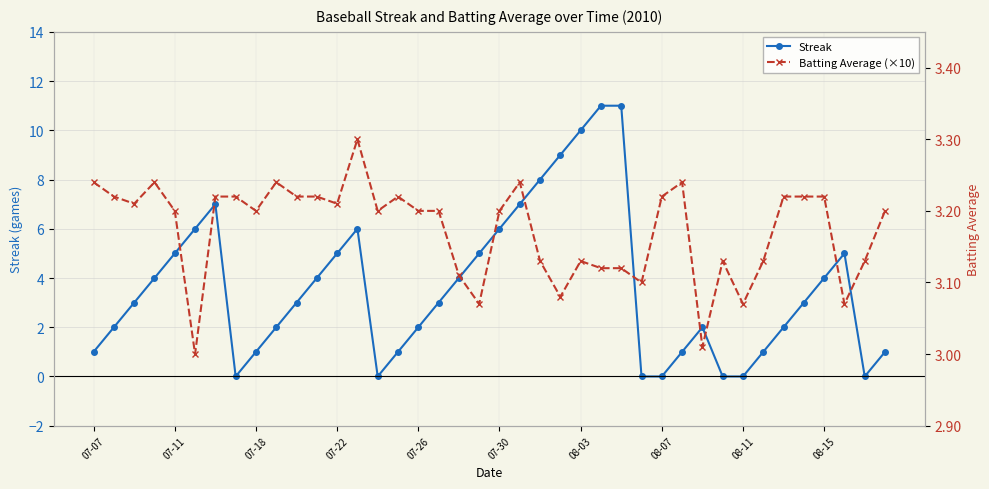

Is it true that Streak equals 1.7 at 29?

False